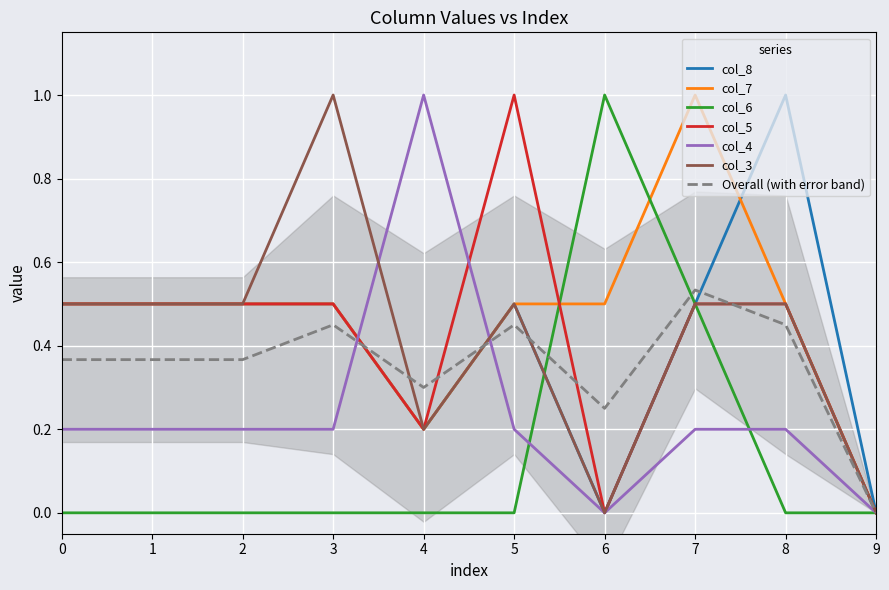

Reading left to right, list all the values displayed in this chart.

col_8: 0.5	0.5	0.5	0.5	0.2	0.5	0.0	0.5	1.0	0.0
col_7: 0.5	0.5	0.5	0.5	0.2	0.5	0.5	1.0	0.5	0.0
col_6: 0.0	0.0	0.0	0.0	0.0	0.0	1.0	0.5	0.0	0.0
col_5: 0.5	0.5	0.5	0.5	0.2	1.0	0.0	0.5	0.5	0.0
col_4: 0.2	0.2	0.2	0.2	1.0	0.2	0.0	0.2	0.2	0.0
col_3: 0.5	0.5	0.5	1.0	0.2	0.5	0.0	0.5	0.5	0.0